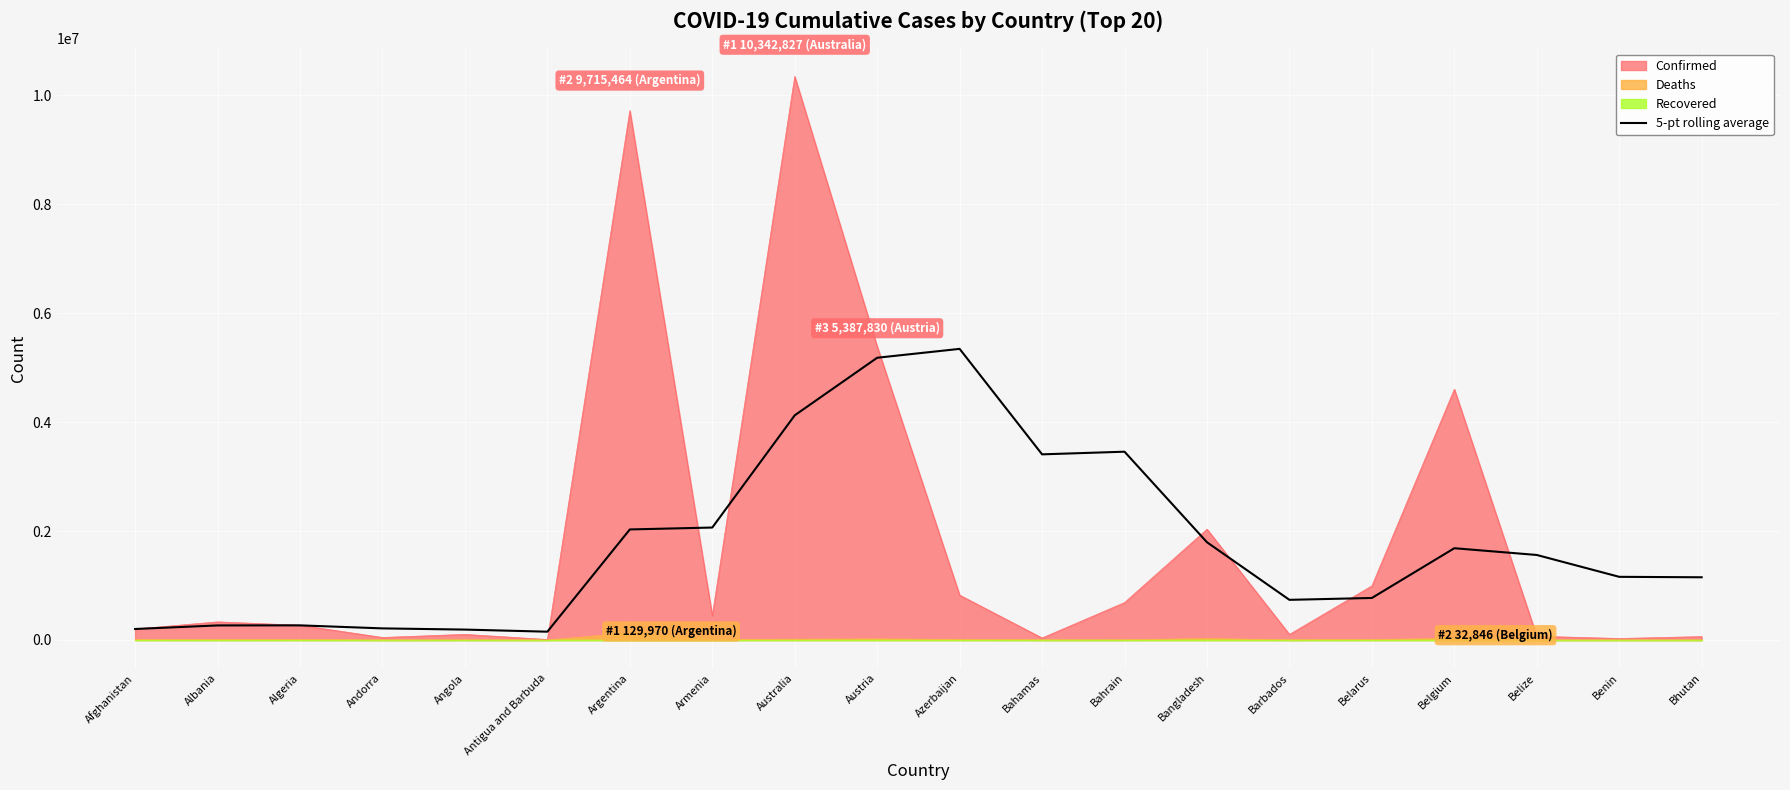

Is it true that 5-pt rolling average equals 5780362.0 at Bahrain?

False